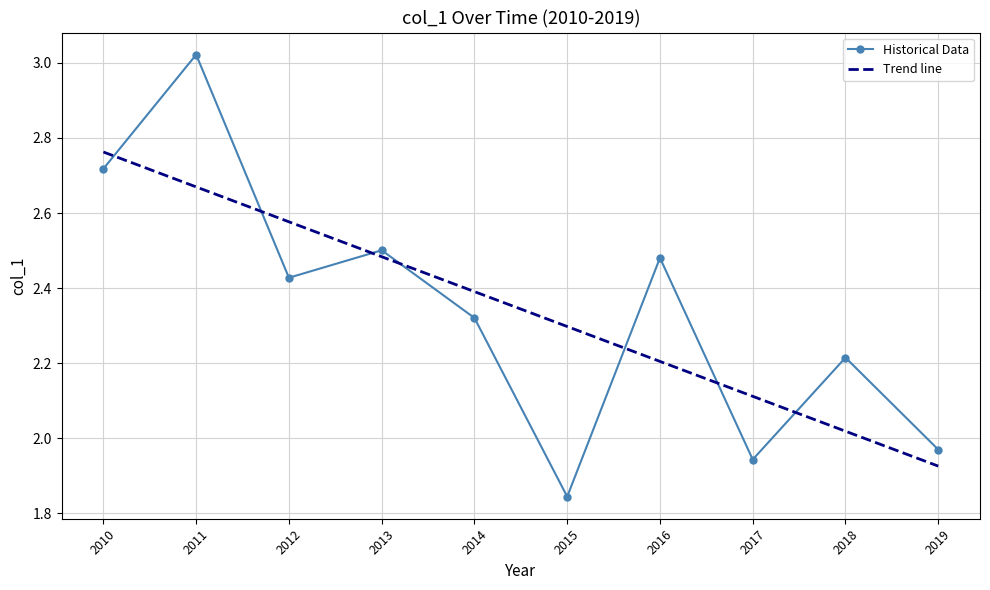

What is the value of the 6th point from the left?

1.8